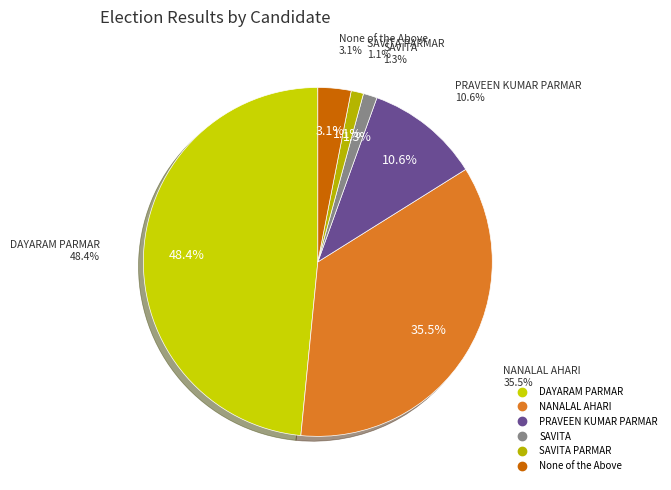

Which category has the biggest portion of the pie?

DAYARAM PARMAR